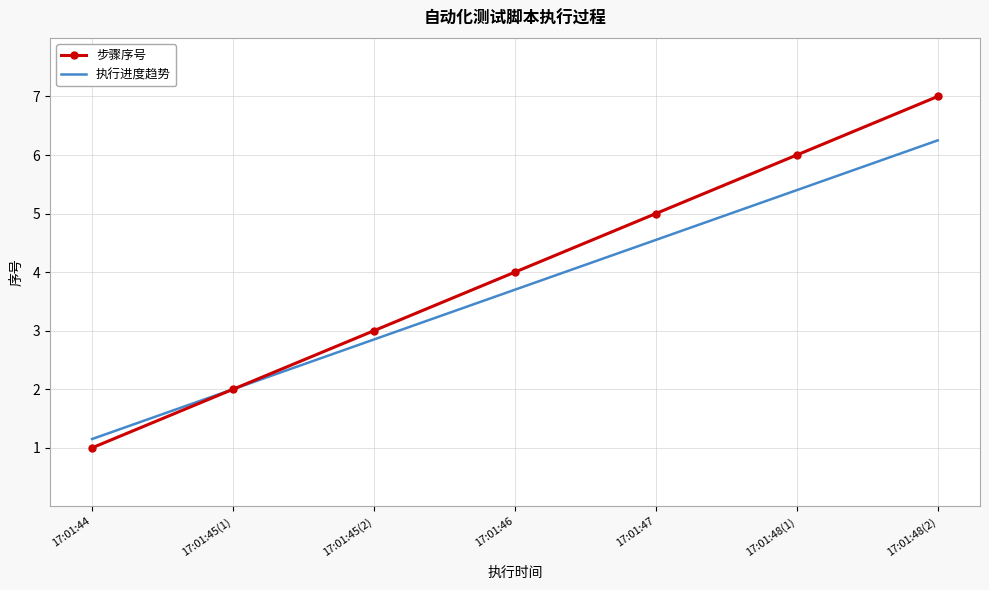

At how many categories does at least one series exceed 1?

7